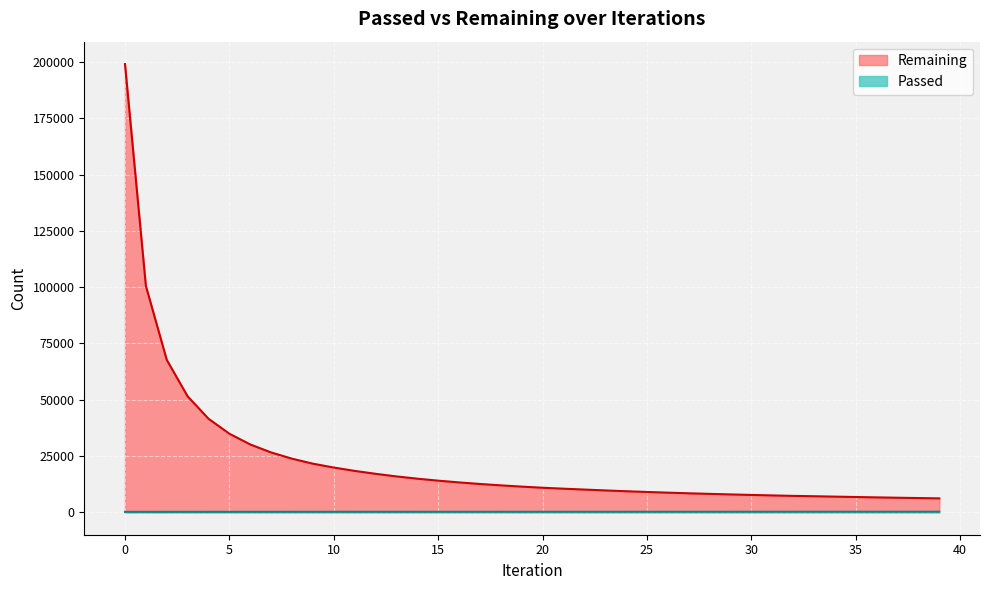

Reading right to left, what are all the values shown in this chart?

Passed: 258	256	255	254	253	252	251	248	247	246	245	244	243	242	241	240	238	237	236	234	232	231	230	229	228	227	226	225	223	221	218	216	214	212	210	208	206	203	201	199
Remaining: 6192	6330	6476	6630	6793	6964	7140	7294	7497	7714	7945	8184	8444	8729	9035	9362	9717	10102	10493	10910	11412	11970	12586	13278	14057	14936	15940	17101	18391	19883	21595	23812	26583	30141	34904	41563	51503	67707	100577	199080